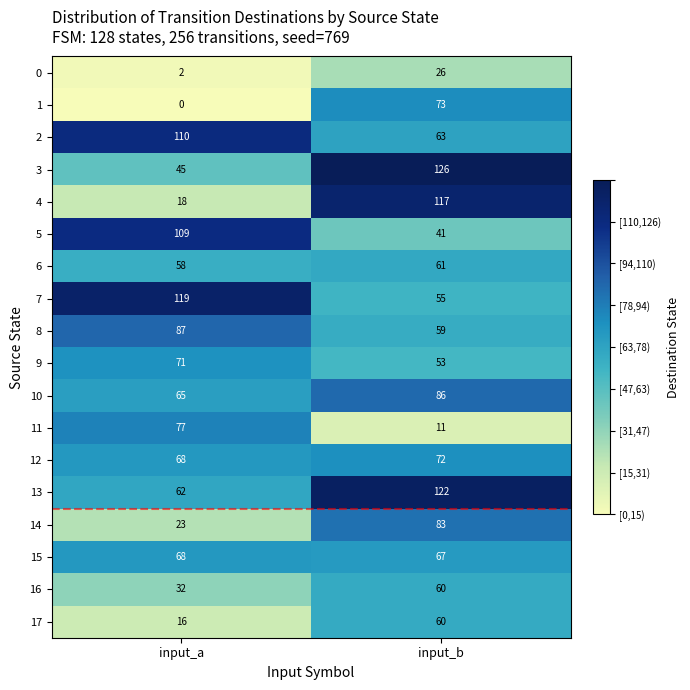

What is the sum of the 2 values at input_a and input_b?

173